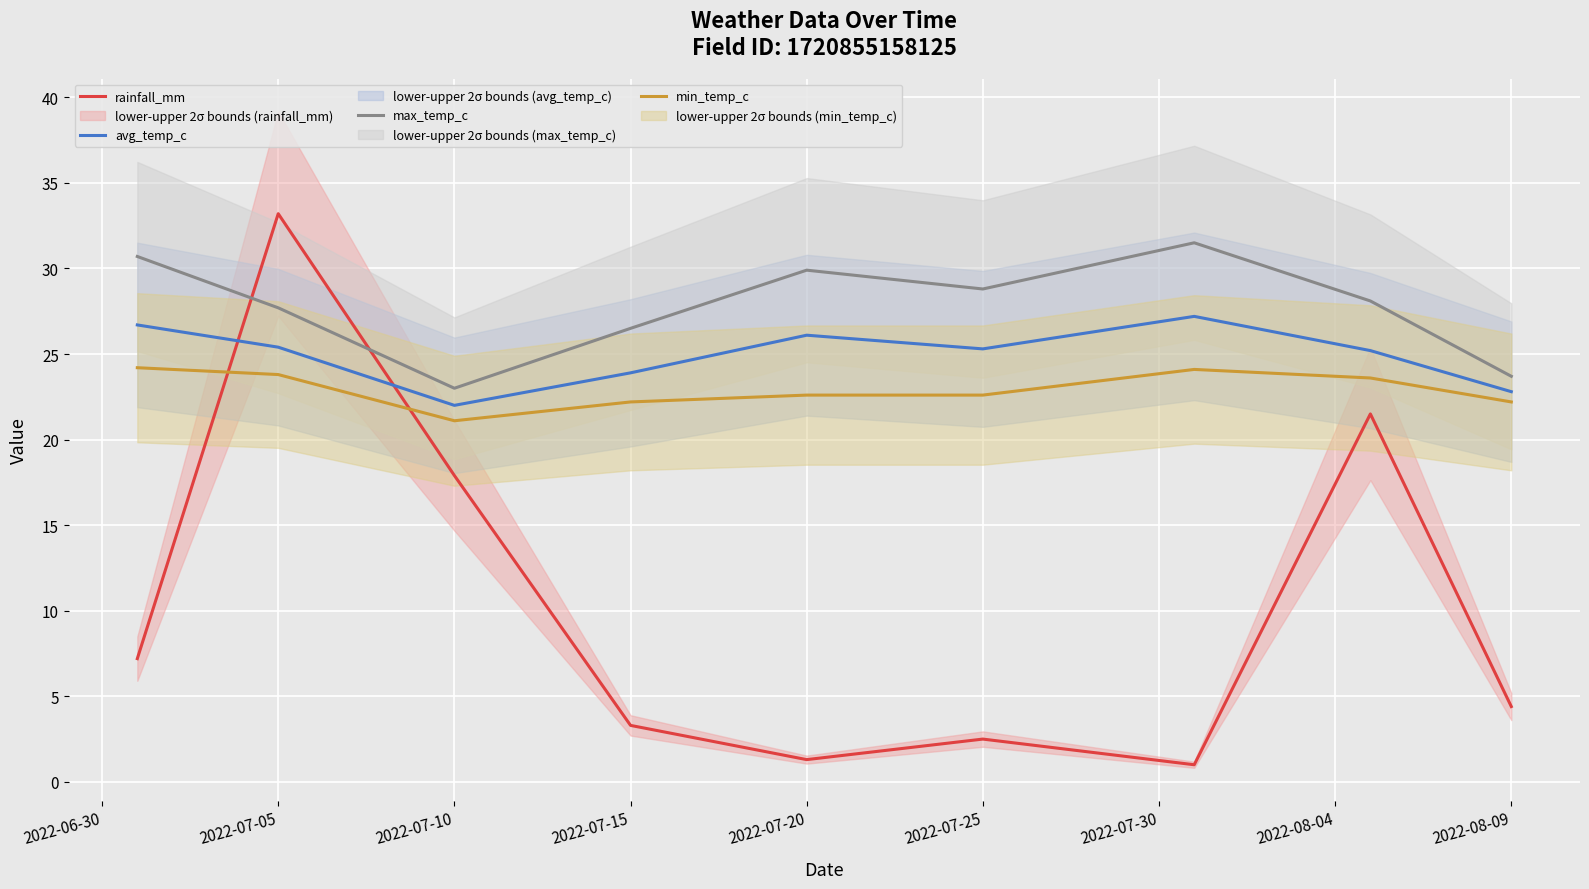

Is it true that avg_temp_c equals 36.9 at 2022-07-20?

False